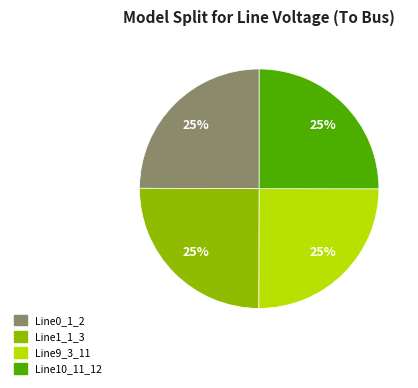

Count the number of slices in the pie.

4